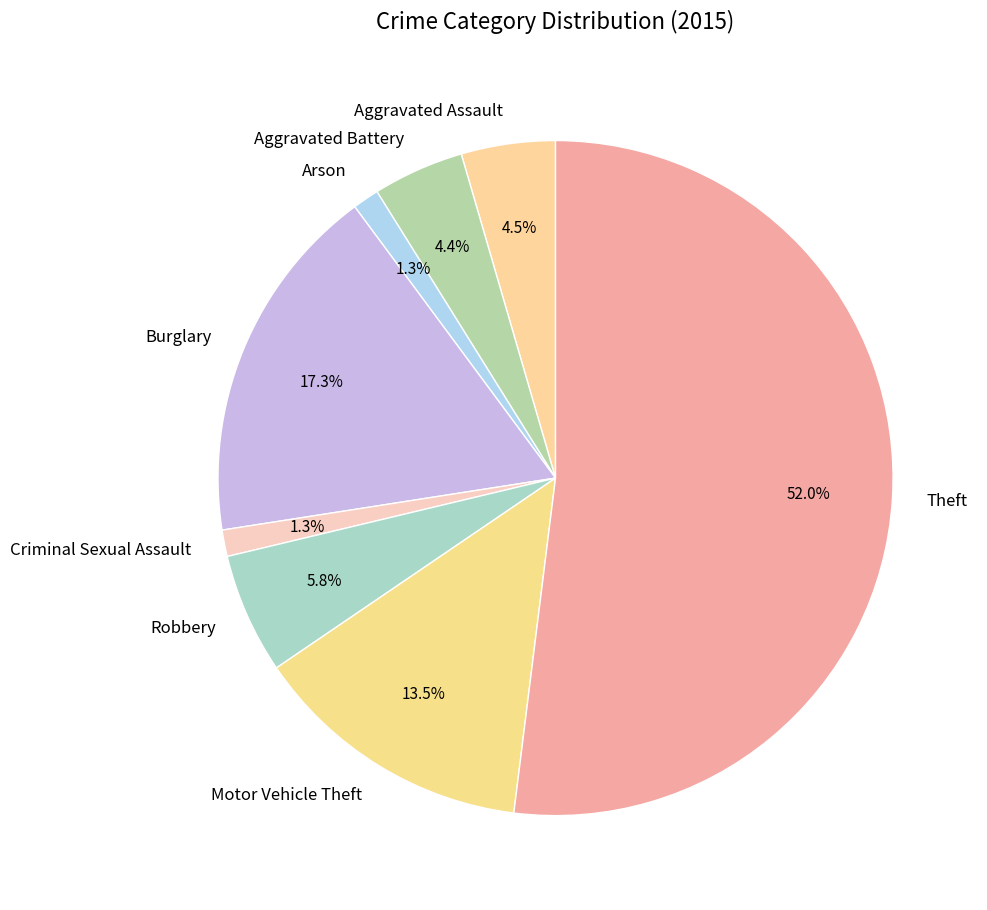

What is the largest slice in the pie chart?

Theft